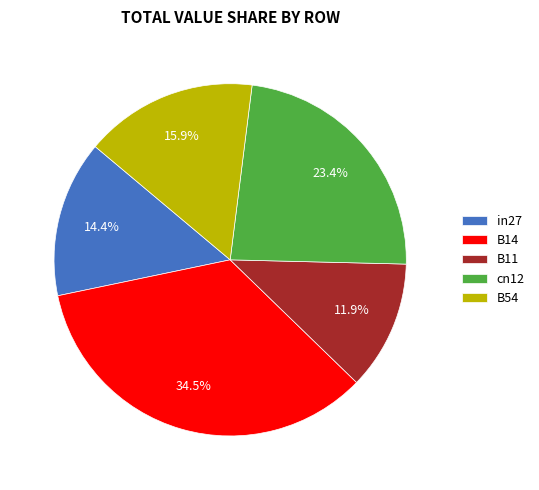

To the nearest percent, what percentage of the pie is B11?

12%